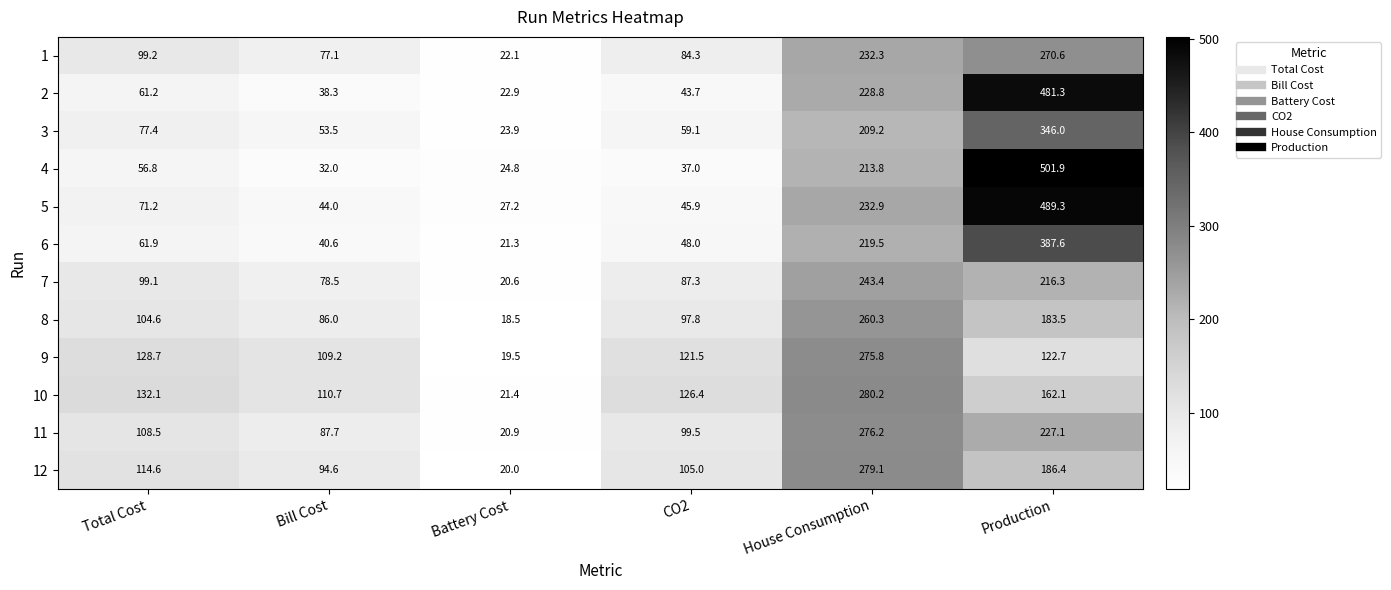

What is the difference between the 3 values at House Consumption and CO2?

150.1